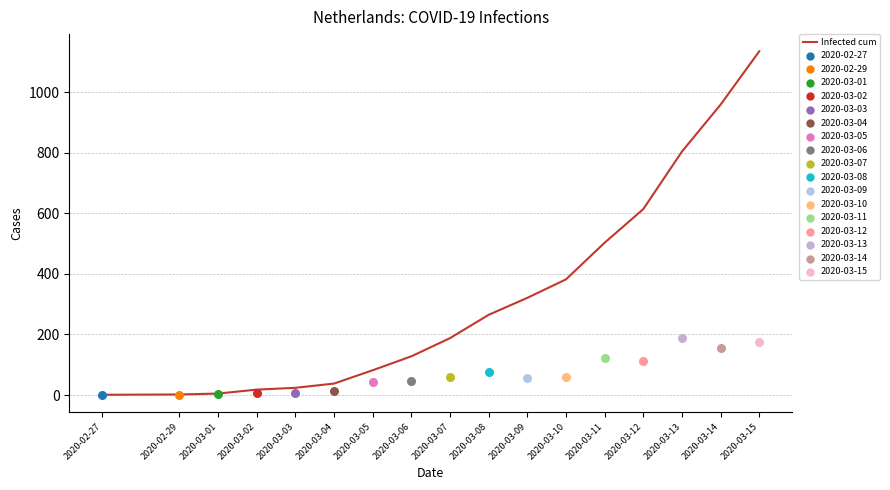

Which has a higher value, 2020-03-02 or 2020-02-29?

2020-03-02